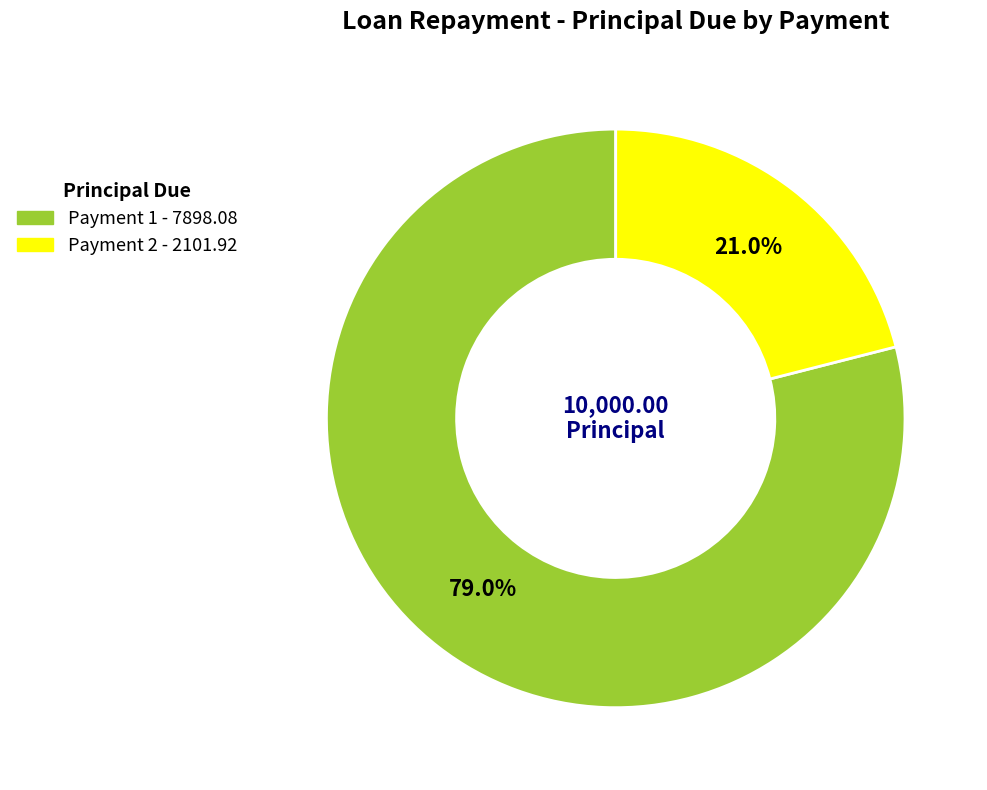

Does any single category account for the majority?

Yes